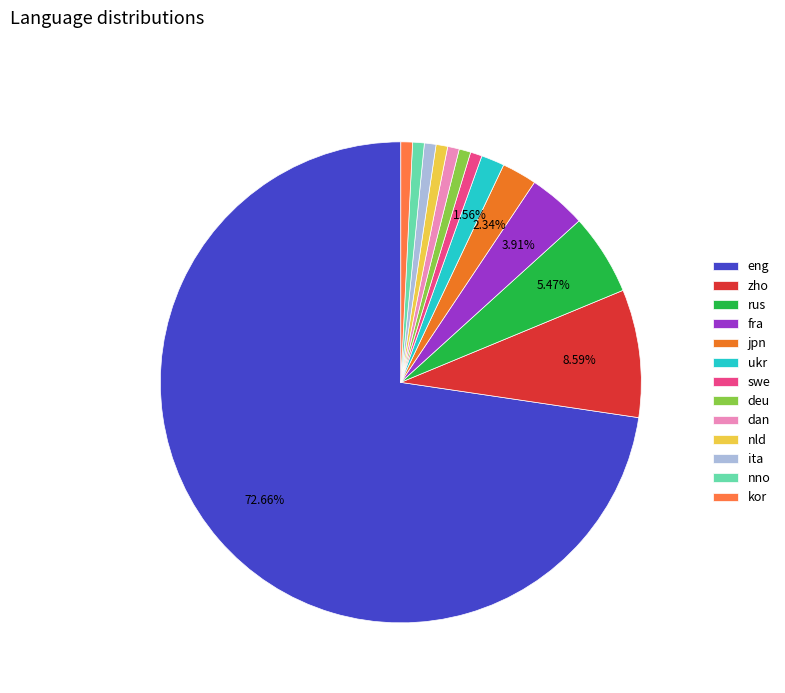

Which slice is the largest?

eng